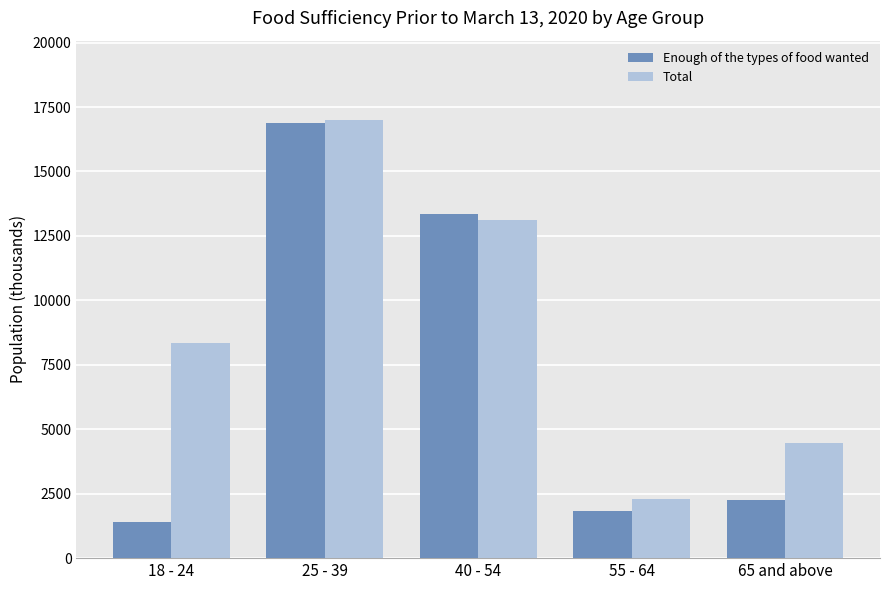

The value of Enough of the types of food wanted at 25 - 39 is 23431.3. True or false?

False